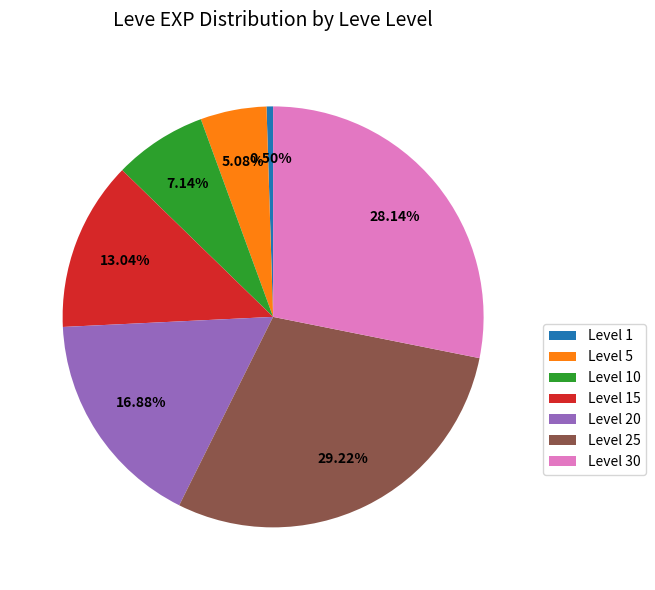

Rank the categories by value from highest to lowest.

Level 25, Level 30, Level 20, Level 15, Level 10, Level 5, Level 1